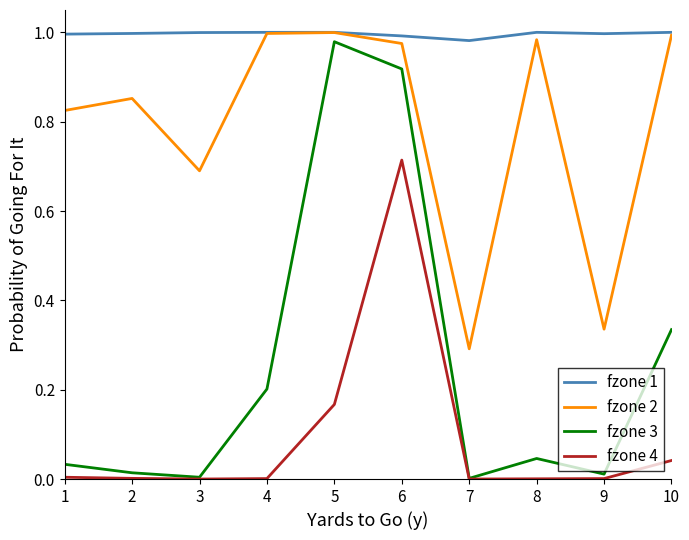

The fzone 2 series shows 1.1 at 3. True or false?

False